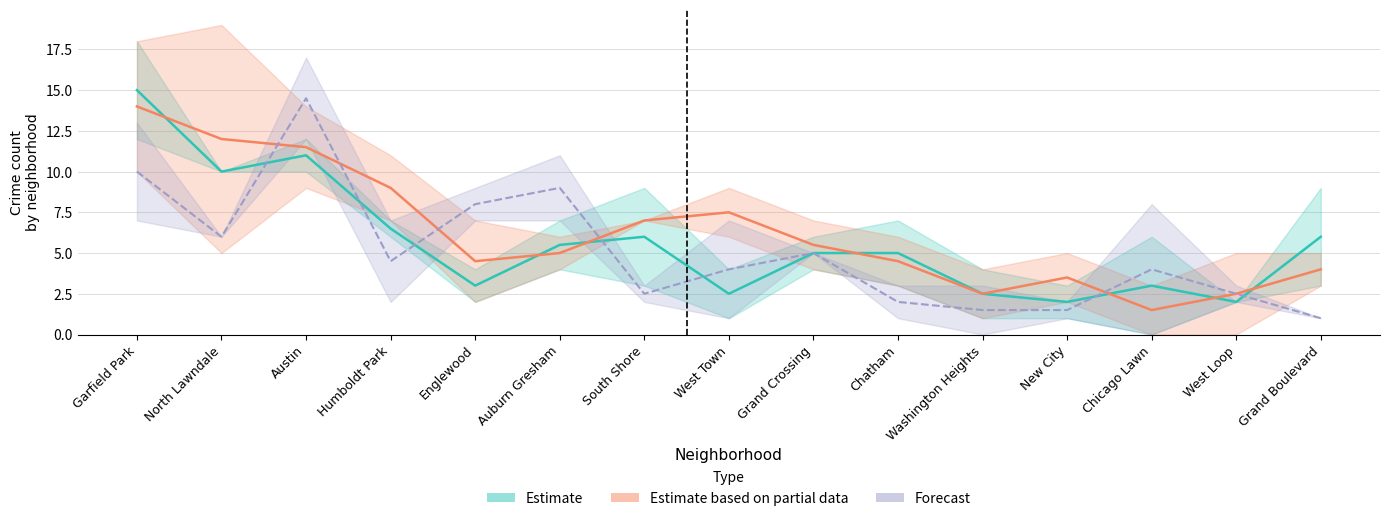

Read the October 2021 value at South Shore, to the nearest 10.

10